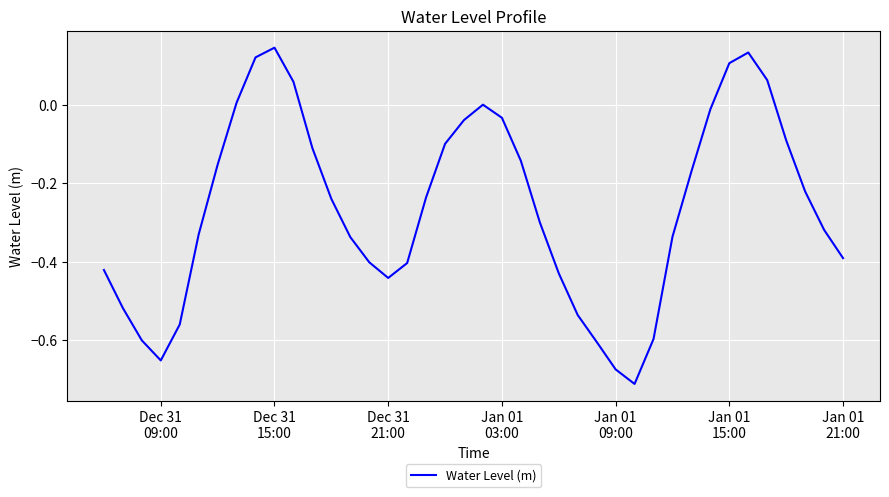

What is the difference between the maximum and minimum values?

0.9